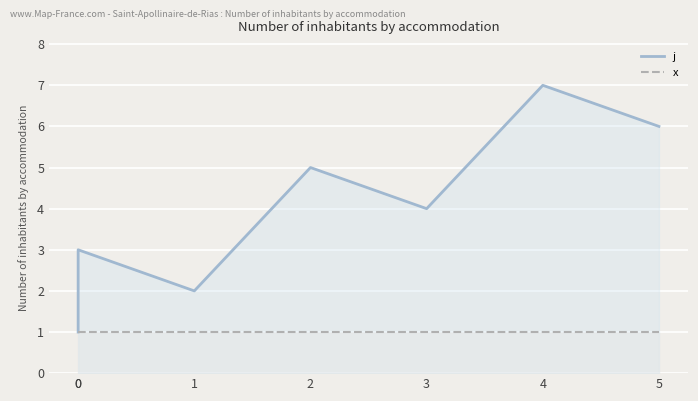

At how many categories does at least one series exceed 5?

2